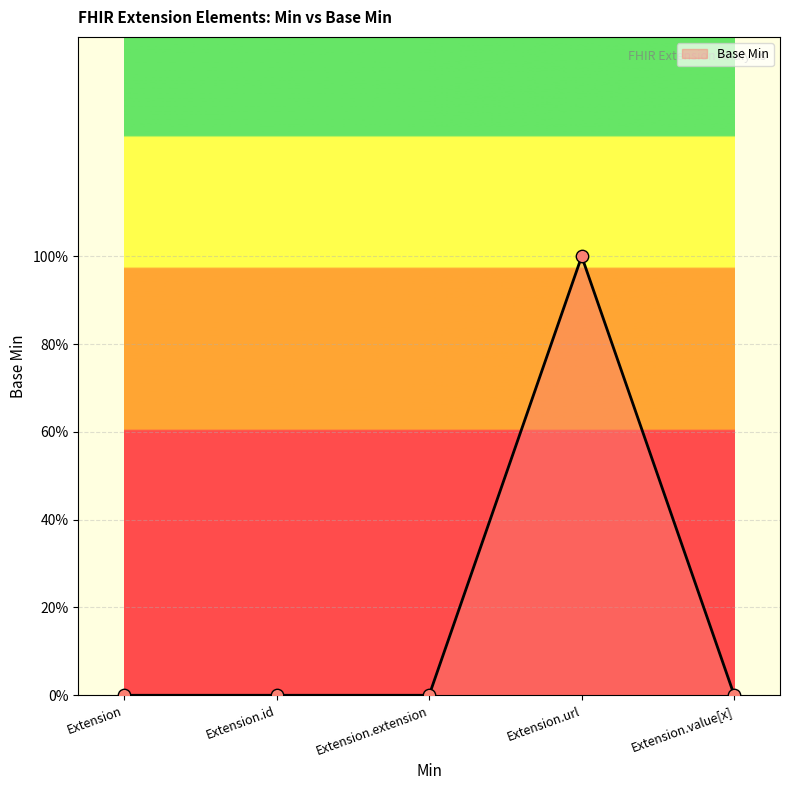

Between Extension.url and Extension.id, which is larger?

Extension.url